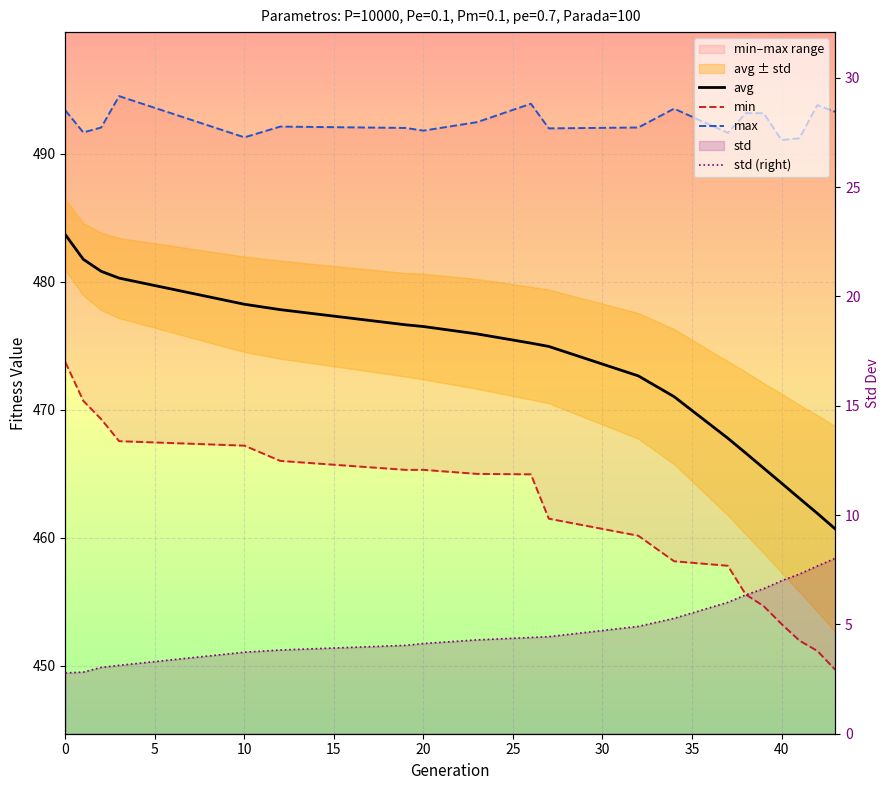

True or false: avg has more than 1 interior local peaks.

False